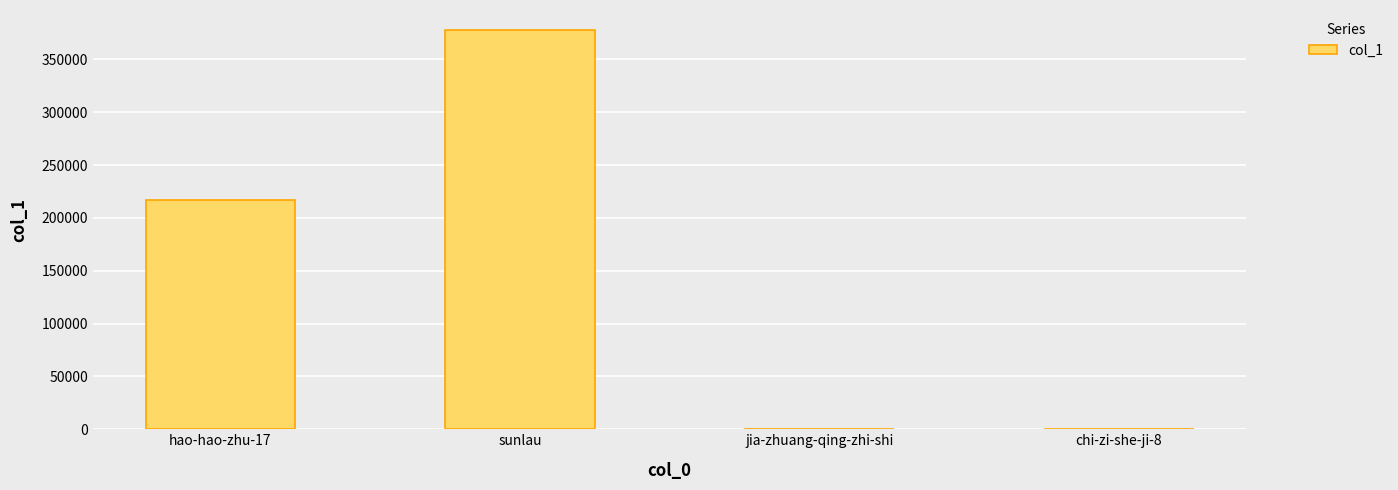

The chart shows a value of 229977 at sunlau. True or false?

False